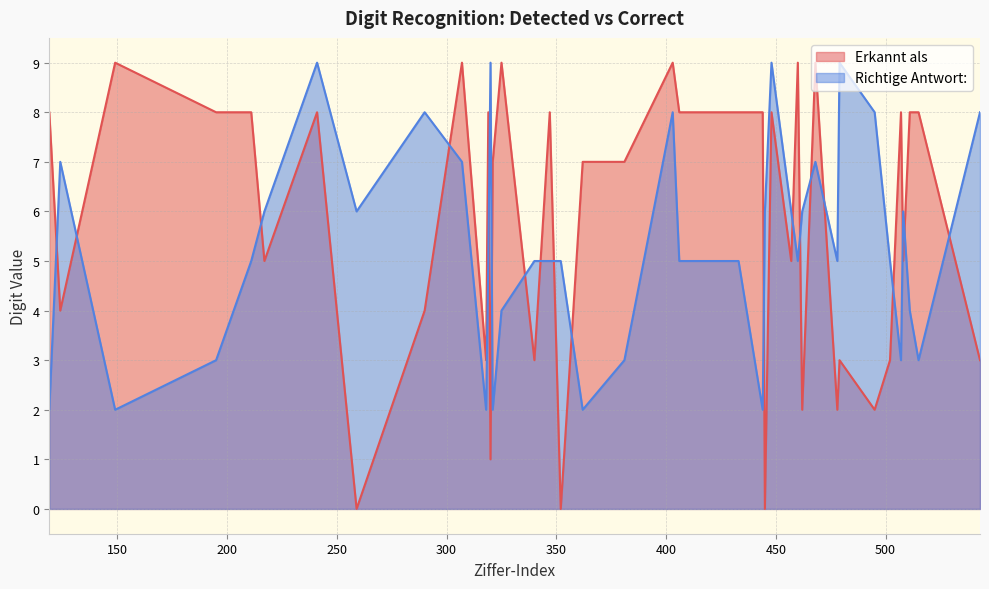

Read the Erkannt als value at 211.

8